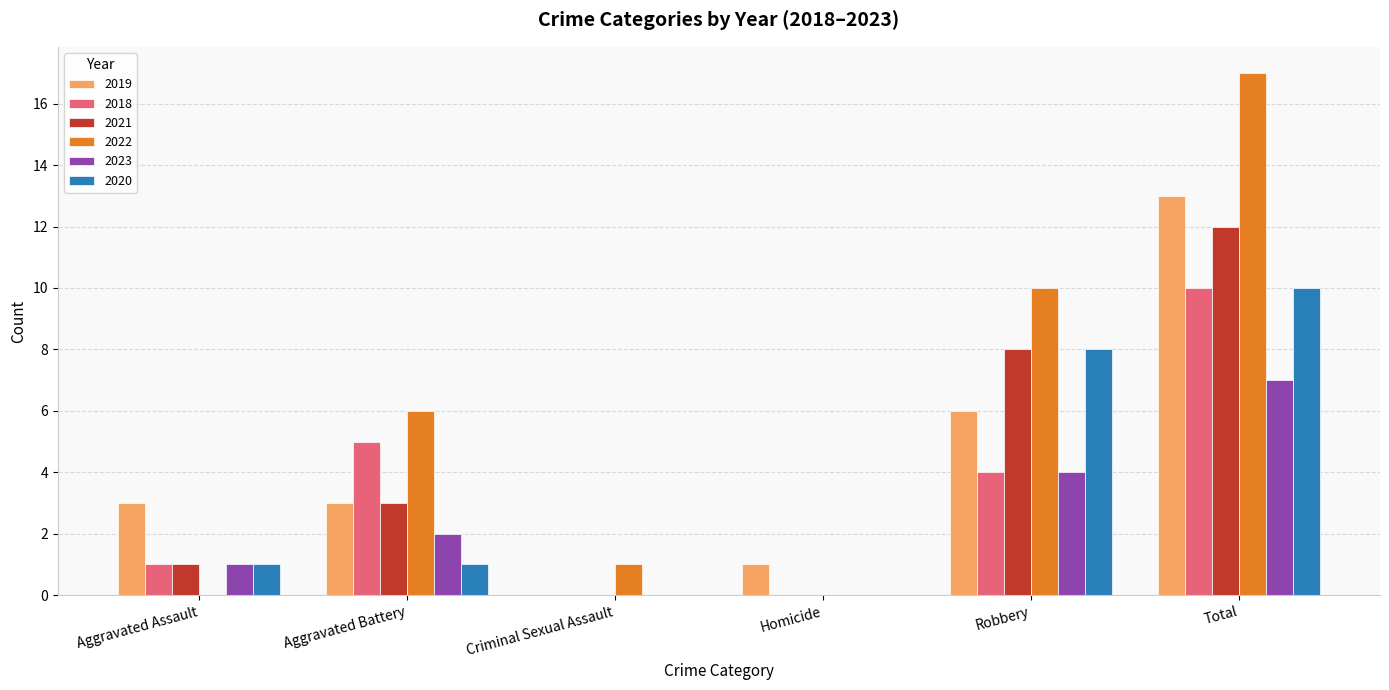

Is it true that 2019 equals 3 at Aggravated Assault?

True